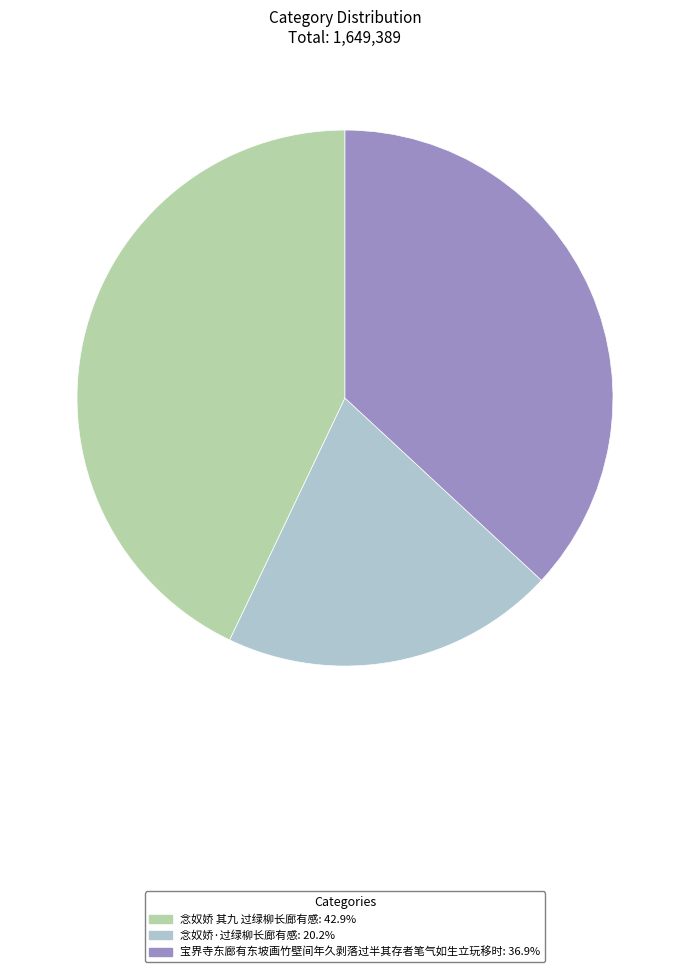

Is there a majority slice in this chart?

No